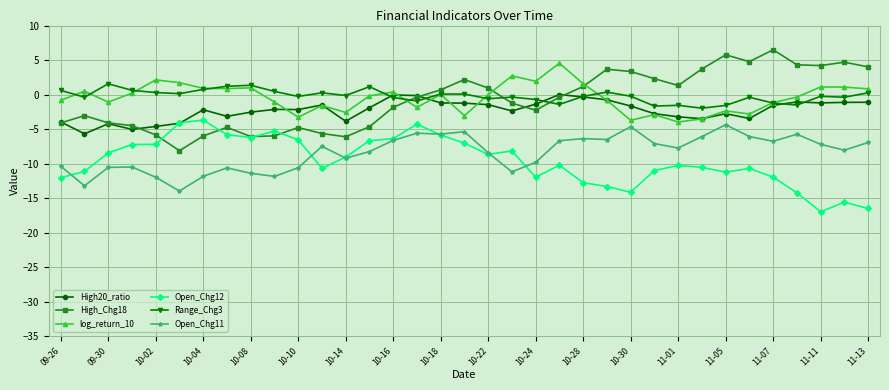

What is the value of the High_Chg18 point at the 16th from the left?

-0.4